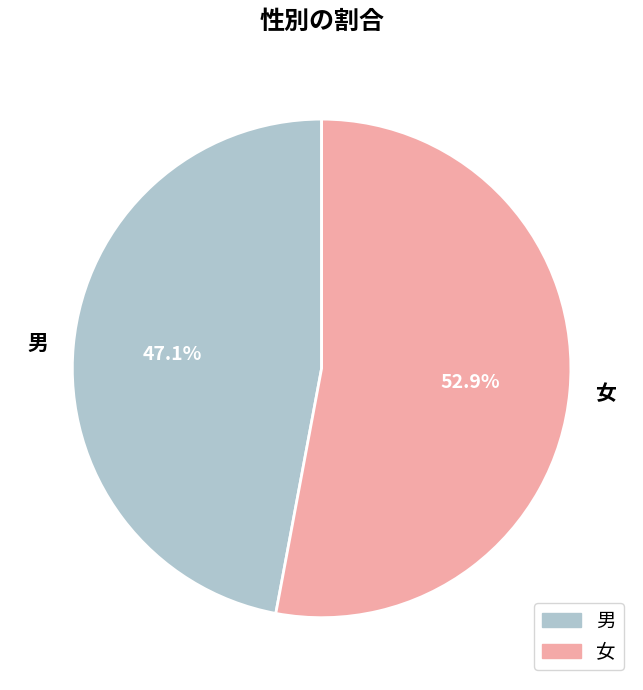

To the nearest percent, what is the difference between the 女 and 男 slice percentages?

6%